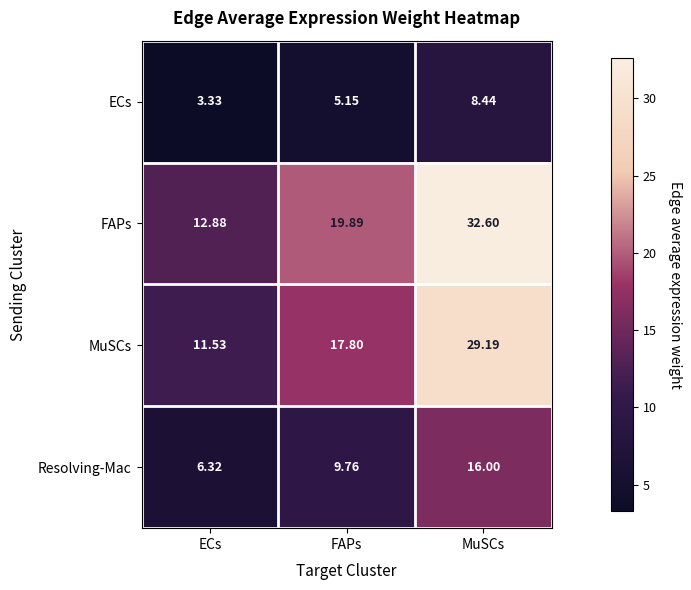

Which series has the largest total across all categories?

FAPs